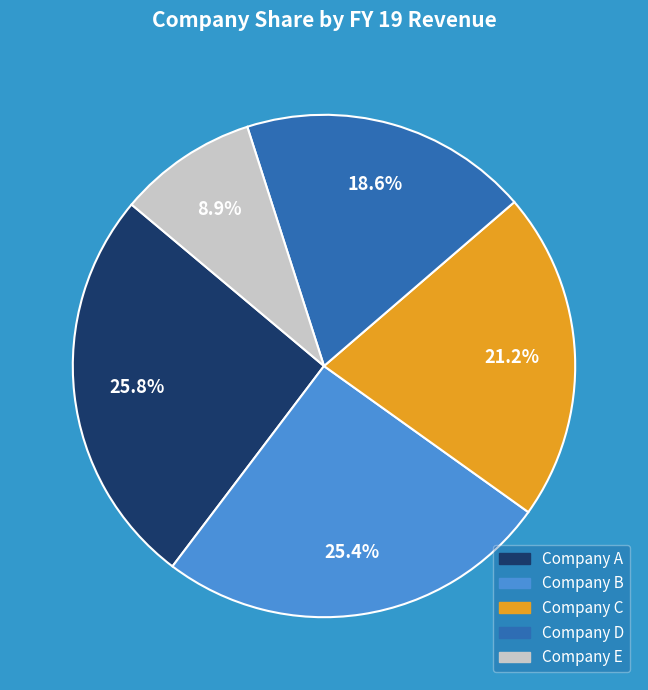

What percentage is NOT represented by Company D?

81.4%